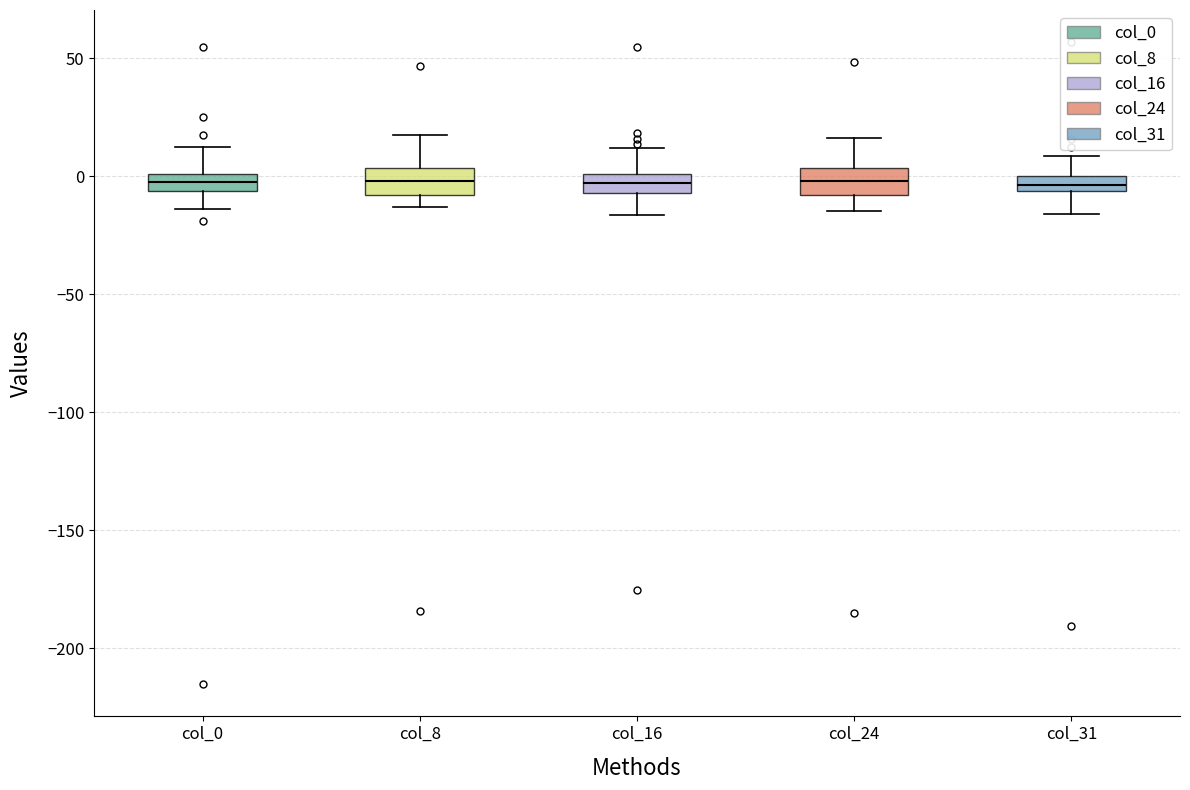

Where is the lower edge of the box for col_0 on the y-axis? The values are not printed on the chart, so give them approximately, as read against the axis.

-5